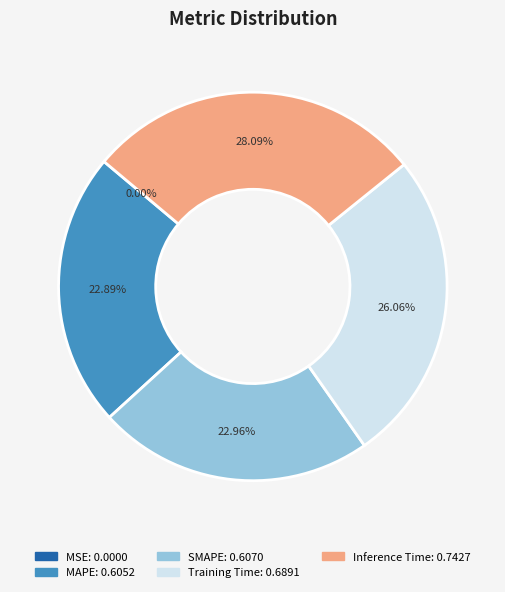

Does MAPE account for over 50% of the chart?

No